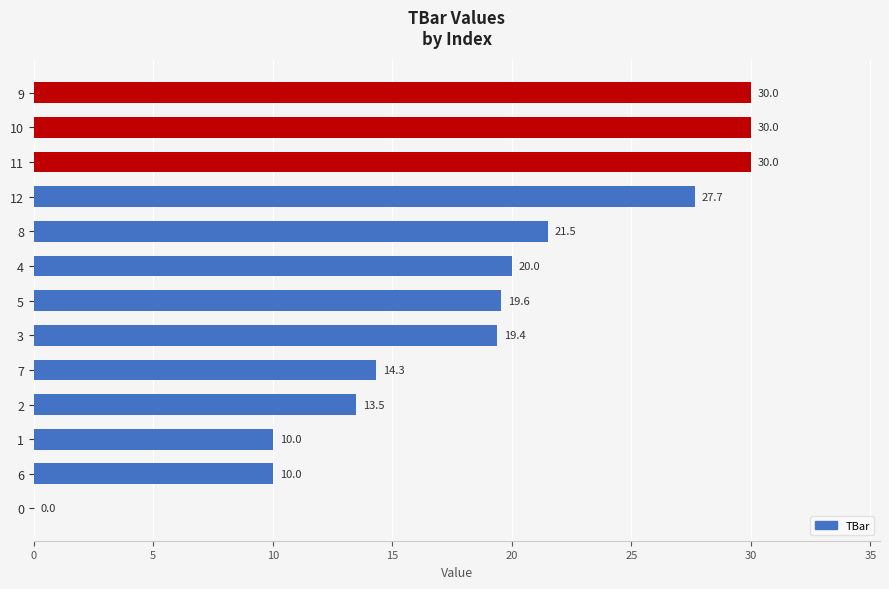

Which has a higher value, 11 or 7?

11